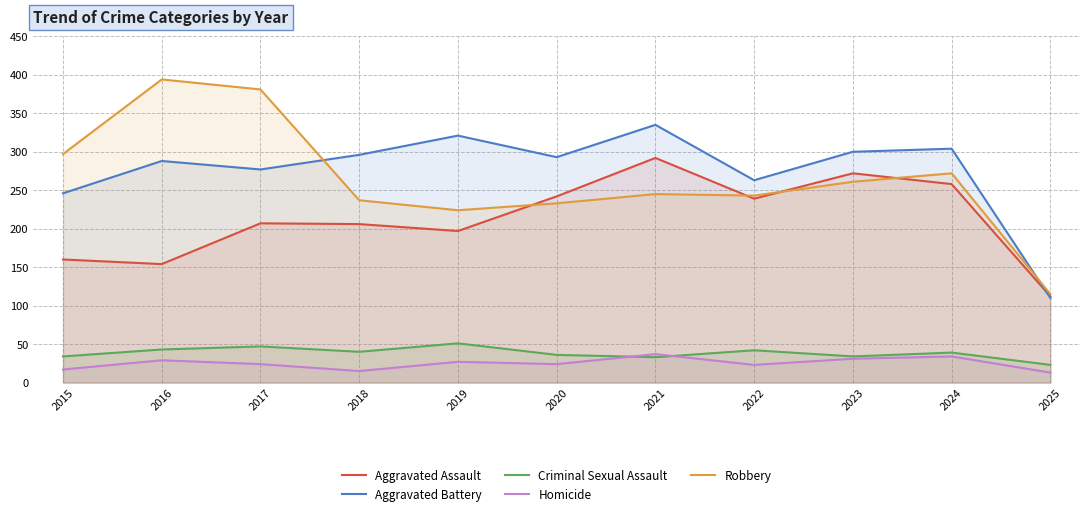

In Homicide, how many points are higher than both neighbors (excluding endpoints)?

4